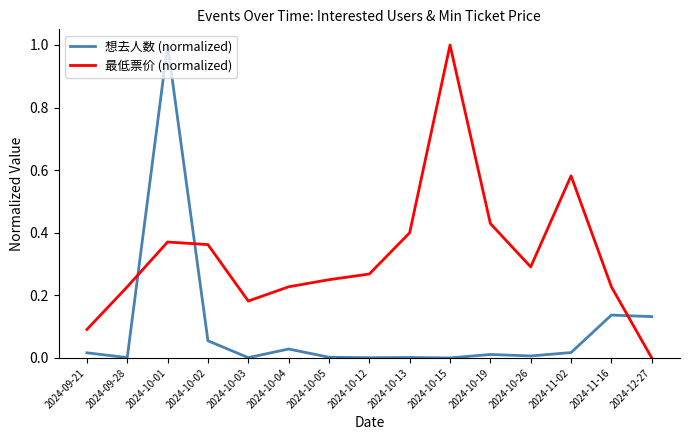

Is it true that 想去人数 (normalized) equals 1.0 at 2024-10-01?

True